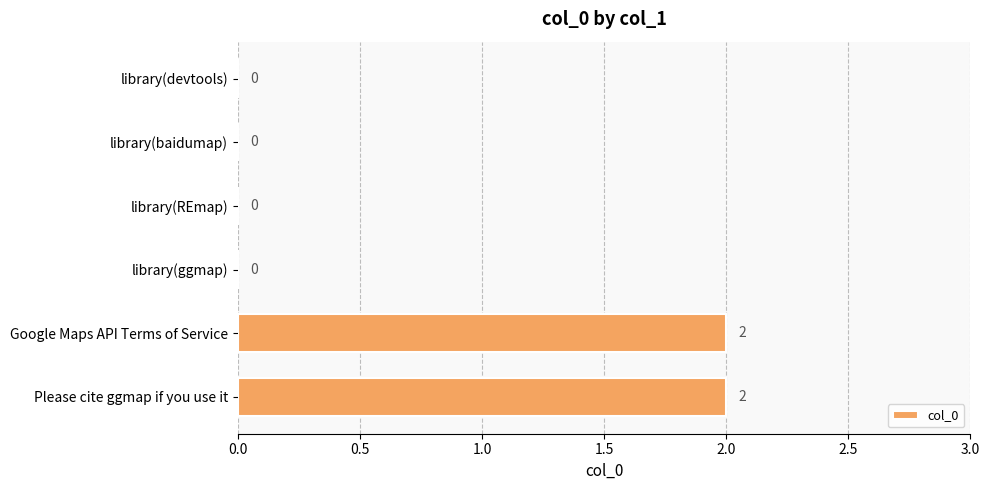

Reading top to bottom, list all the values displayed in this chart.

library(devtools)=0	library(baidumap)=0	library(REmap)=0	library(ggmap)=0	Google Maps API Terms of Service=2	Please cite ggmap if you use it=2